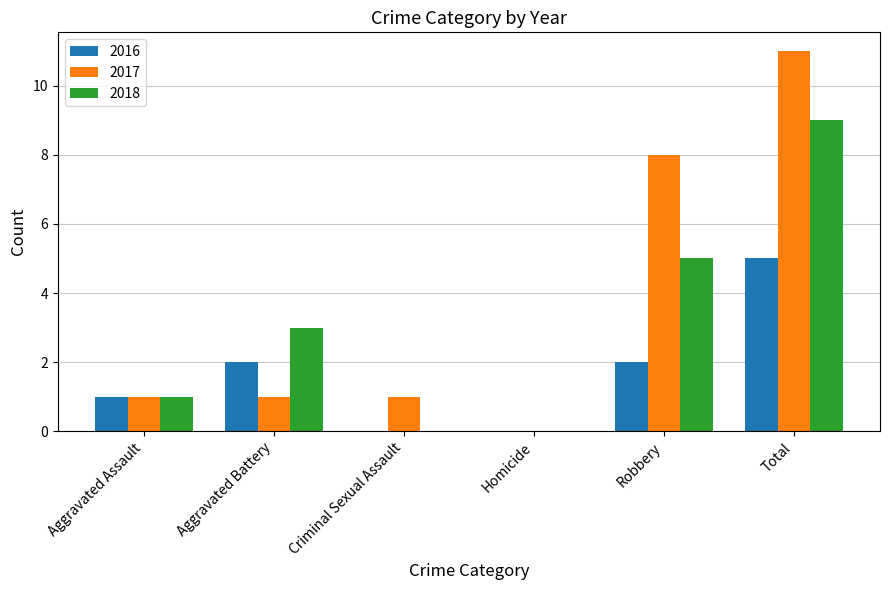

Is the value of 2018 at Robbery greater than the value of 2017 at Aggravated Assault?

Yes